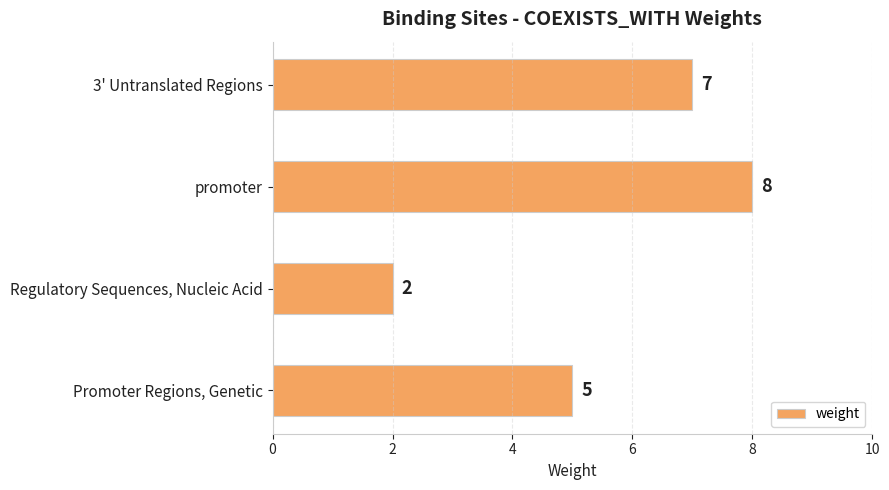

Reading bottom to top, what are all the values shown in this chart?

5	2	8	7